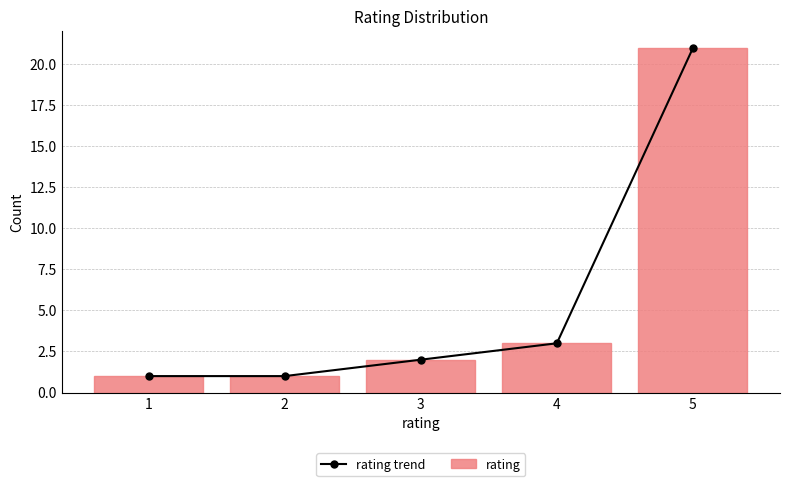

What is the sum of all rating trend values?

28